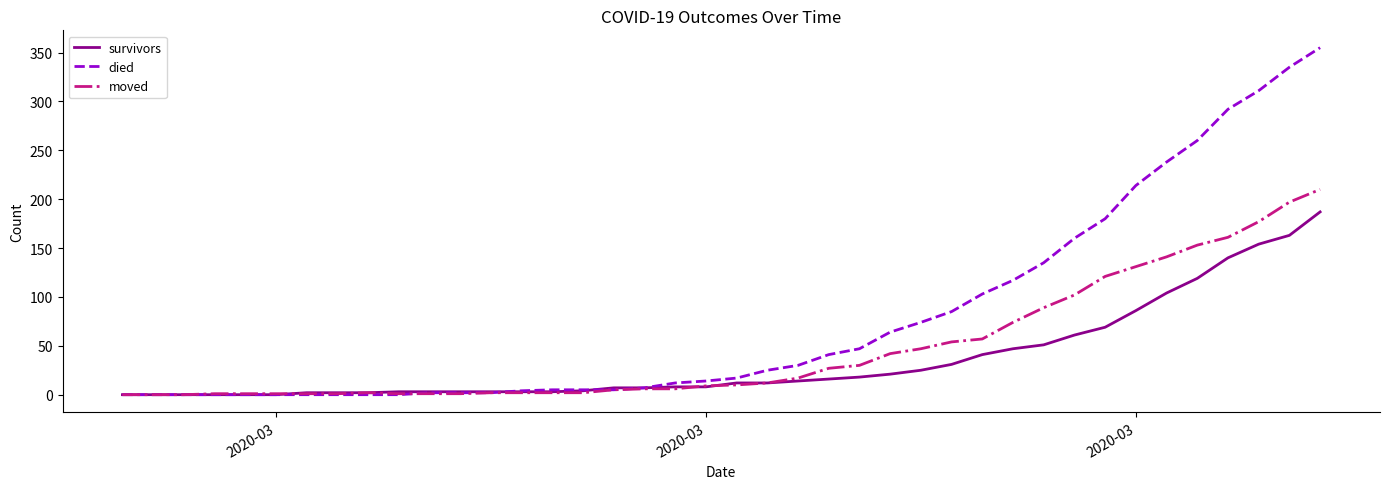

What is the highest value of the survivors series?

187